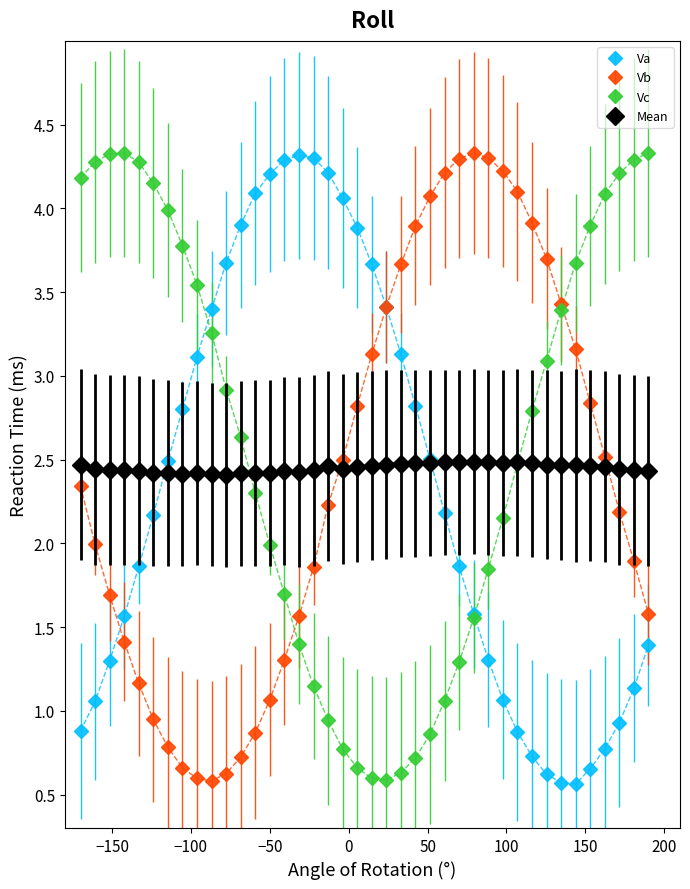

At how many categories does at least one series exceed 3?

40